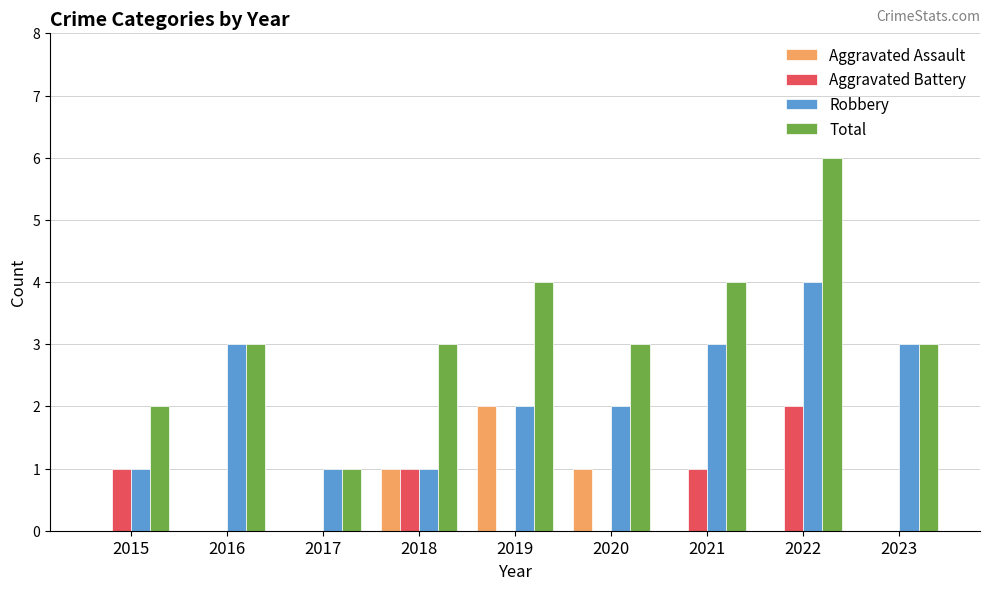

At which category is the sum across all series the highest?

2022